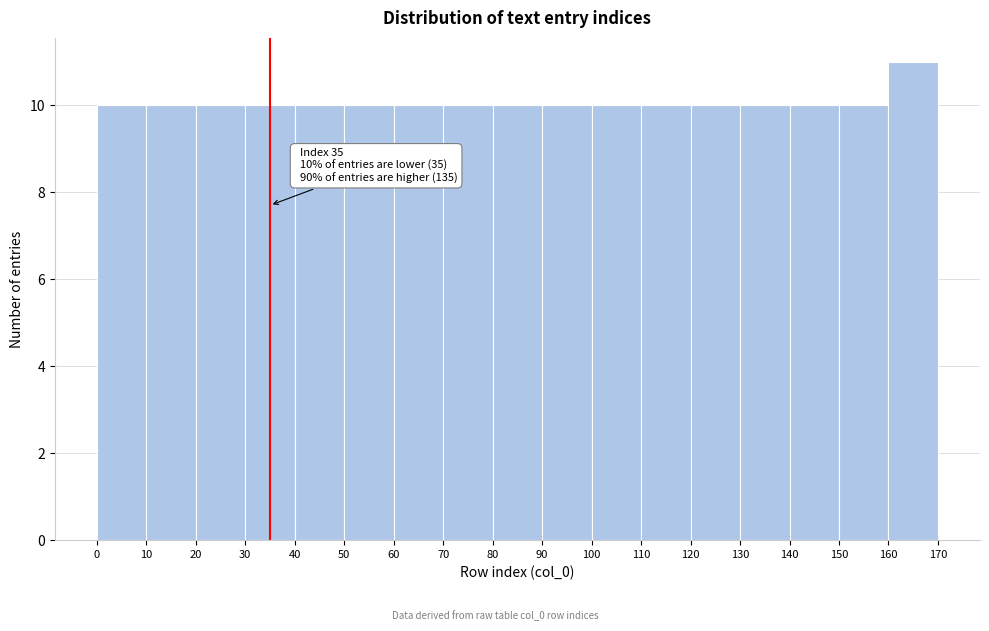

Over which range of the x-axis is the bar tallest?

160 to 170